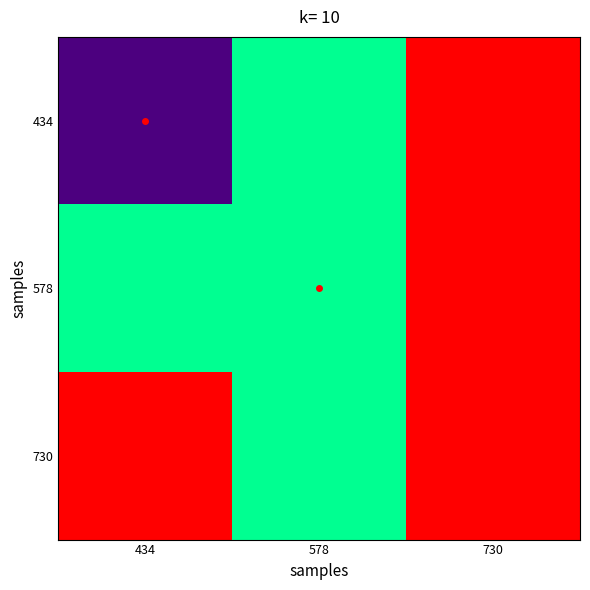

Reading right to left, transcribe all the data shown in this chart.

434: 730=730	578=578	434=434
578: 730=730	578=578	434=578
730: 730=730	578=578	434=730